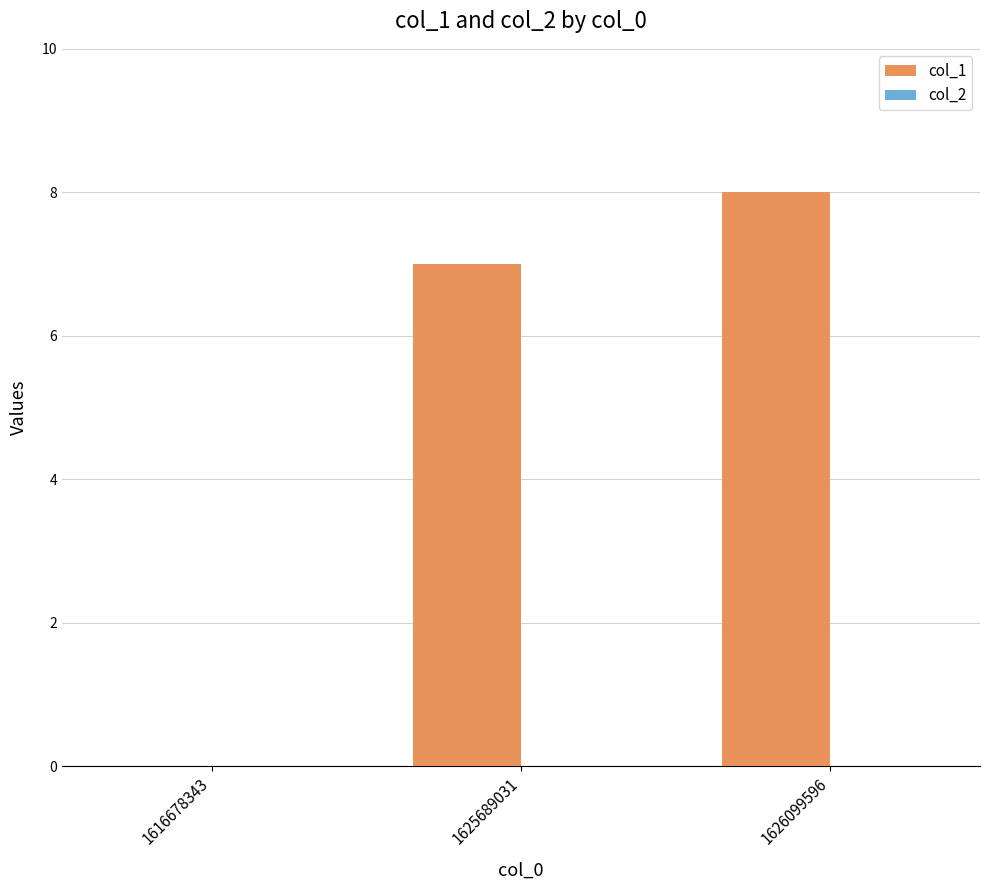

What is the change in value from 1616678343 to 1626099596?

+8